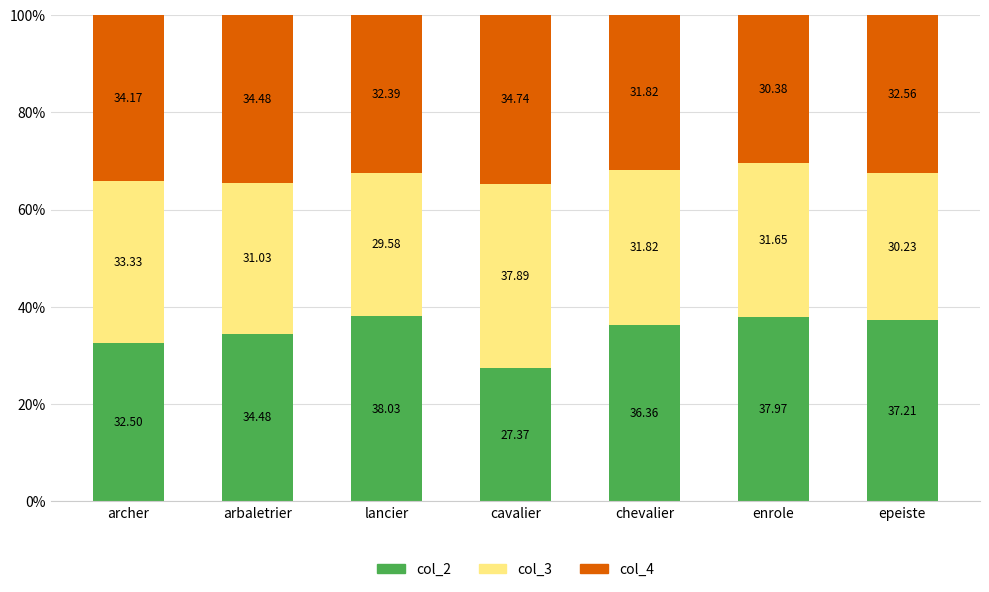

Rank the categories by col_2 value from highest to lowest.

lancier, enrole, epeiste, chevalier, arbaletrier, archer, cavalier